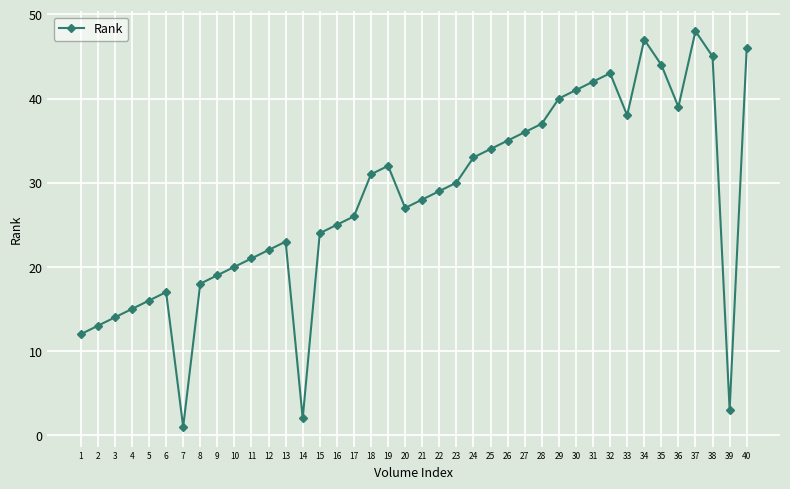

What is the ratio of the value at 4 to the value at 12?

0.7